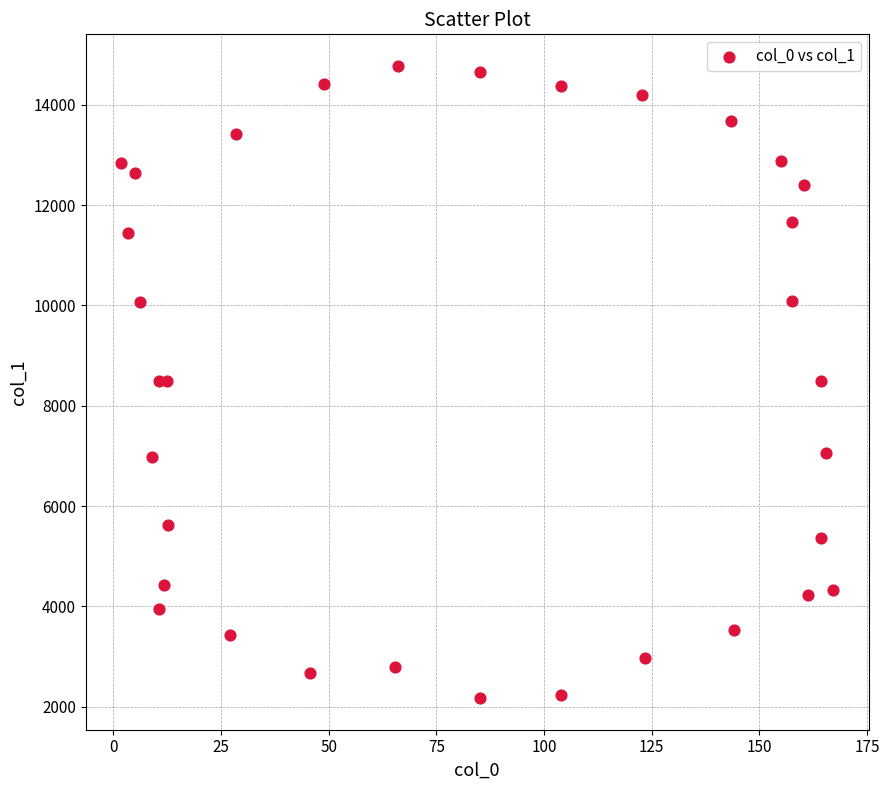

What is the range of X values (max minus min)?

165.2